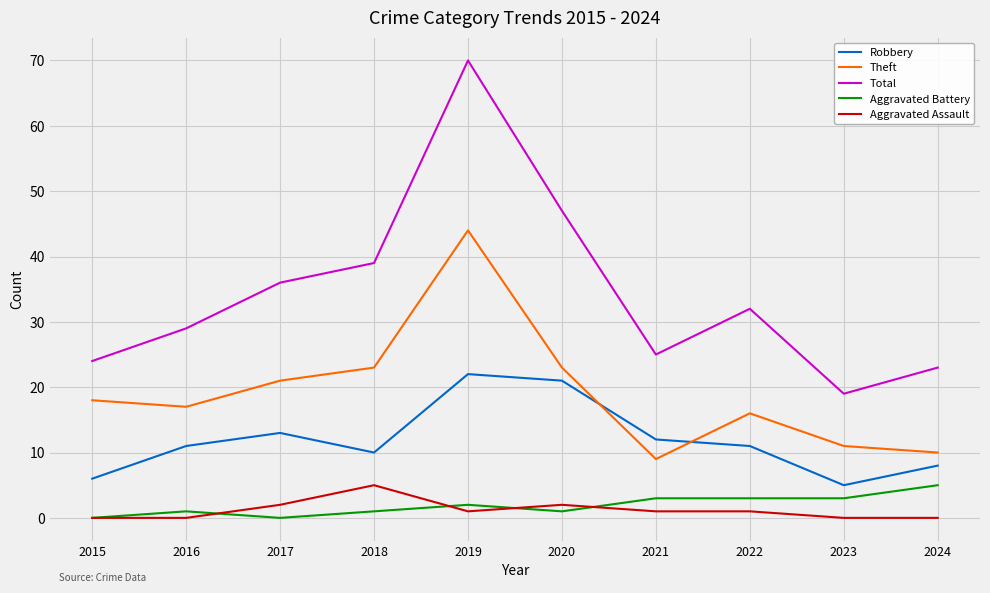

Reading left to right, extract all data points from this chart.

Robbery: 2015=6	2016=11	2017=13	2018=10	2019=22	2020=21	2021=12	2022=11	2023=5	2024=8
Theft: 2015=18	2016=17	2017=21	2018=23	2019=44	2020=23	2021=9	2022=16	2023=11	2024=10
Total: 2015=24	2016=29	2017=36	2018=39	2019=70	2020=47	2021=25	2022=32	2023=19	2024=23
Aggravated Battery: 2015=0	2016=1	2017=0	2018=1	2019=2	2020=1	2021=3	2022=3	2023=3	2024=5
Aggravated Assault: 2015=0	2016=0	2017=2	2018=5	2019=1	2020=2	2021=1	2022=1	2023=0	2024=0